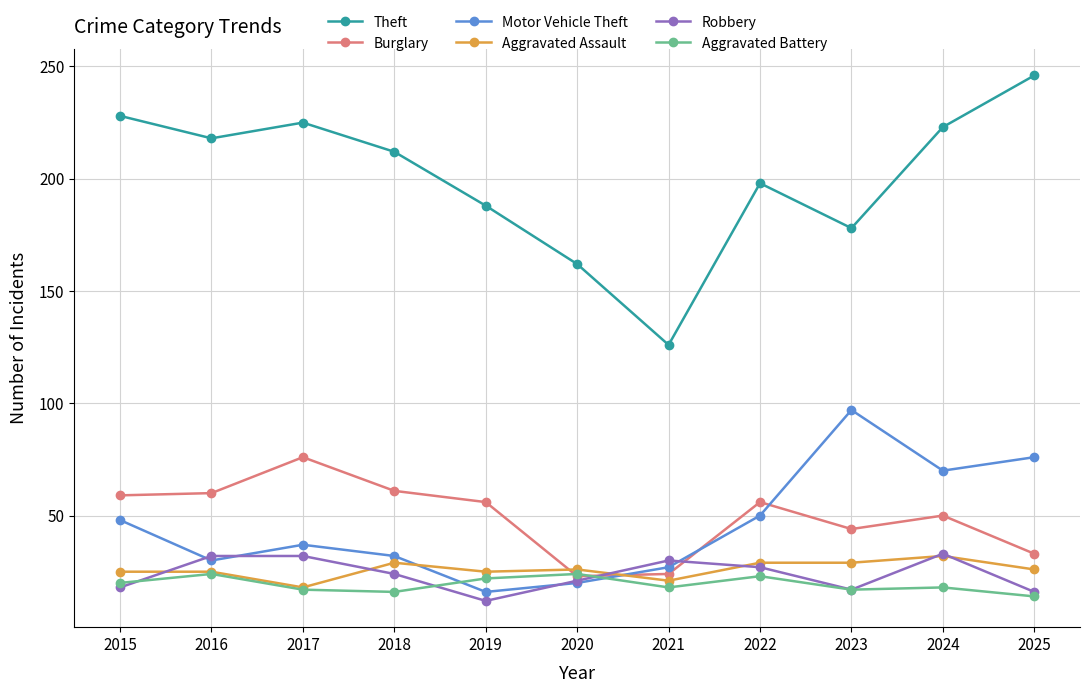

At which category is the sum across all series the highest?

2024